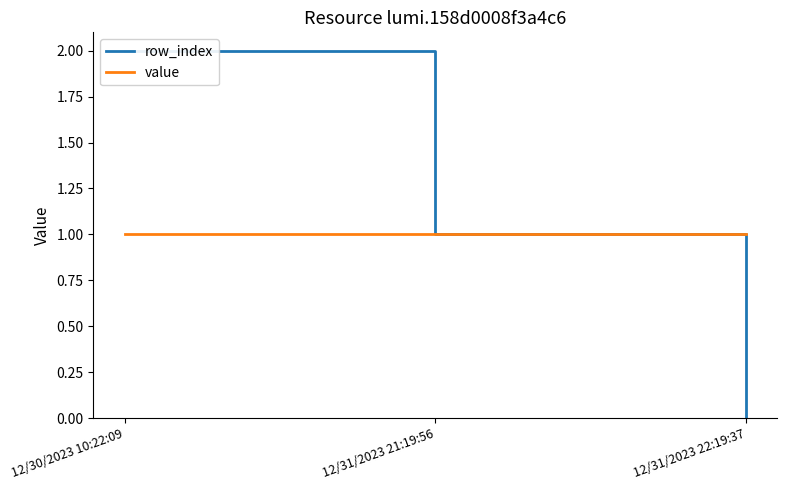

What position from the left is 12/31/2023 22:19:37?

3